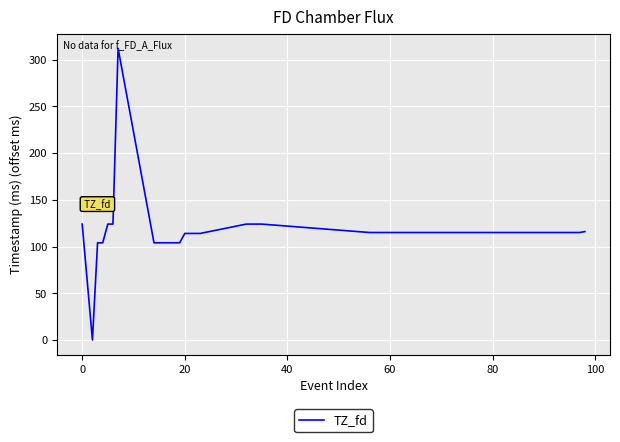

What is the difference between the maximum and minimum values?

312